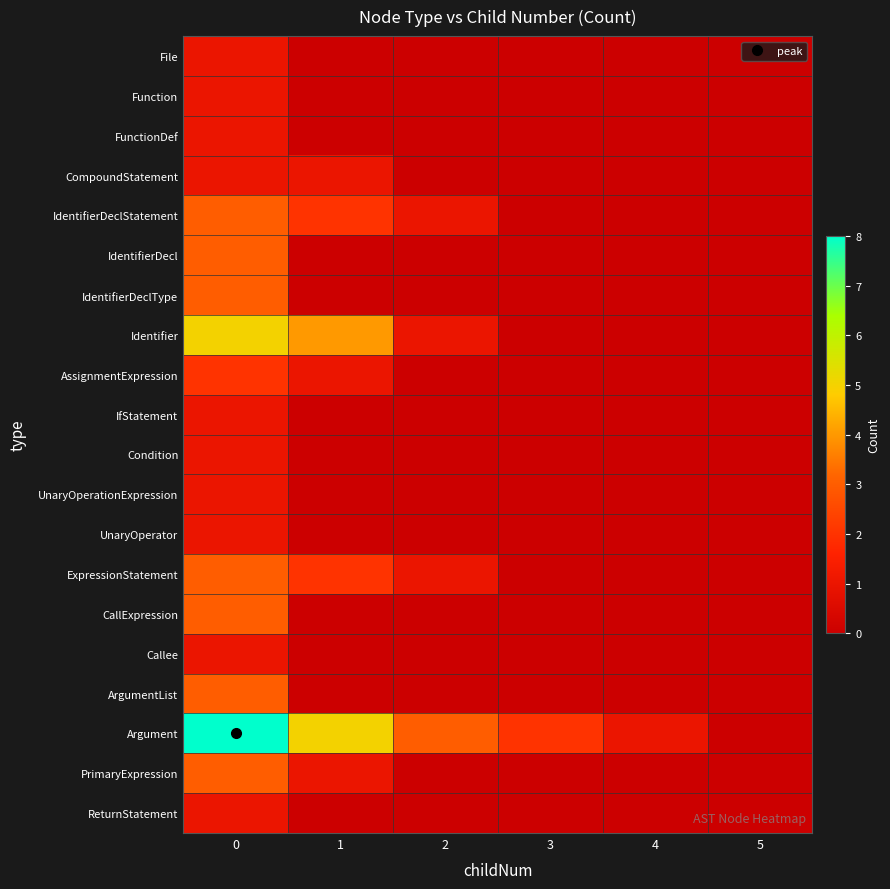

Rank the series by their maximum value, from lowest to highest.

File, Function, FunctionDef, CompoundStatement, IfStatement, Condition, UnaryOperationExpression, UnaryOperator, Callee, ReturnStatement, AssignmentExpression, IdentifierDeclStatement, IdentifierDecl, IdentifierDeclType, ExpressionStatement, CallExpression, ArgumentList, PrimaryExpression, Identifier, Argument